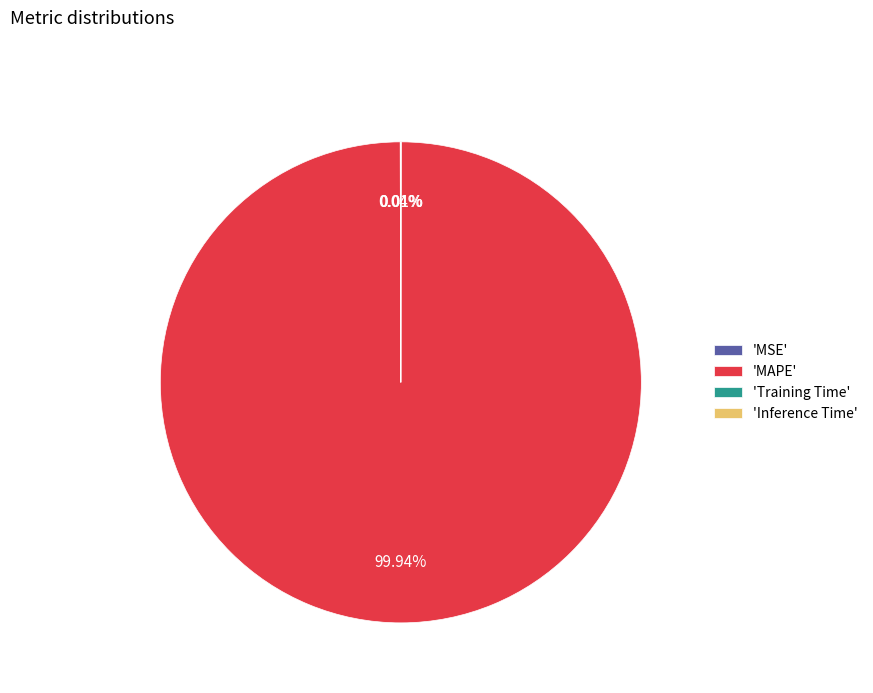

Which category has the biggest portion of the pie?

'MAPE'